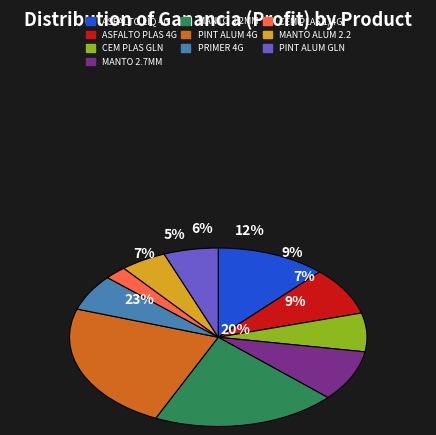

What percentage is the MANTO 2,7 MM slice, to the nearest percent?

9%